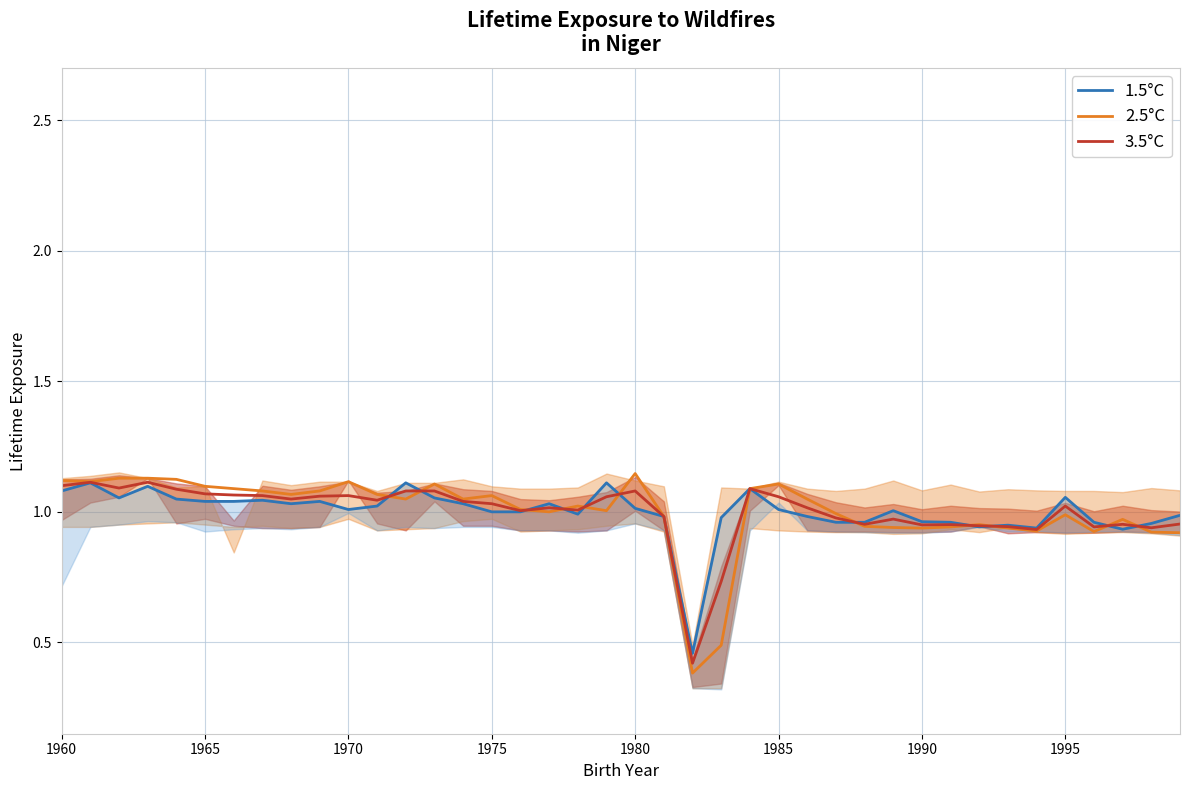

How many values in the 2.5°C series are below 1?

16